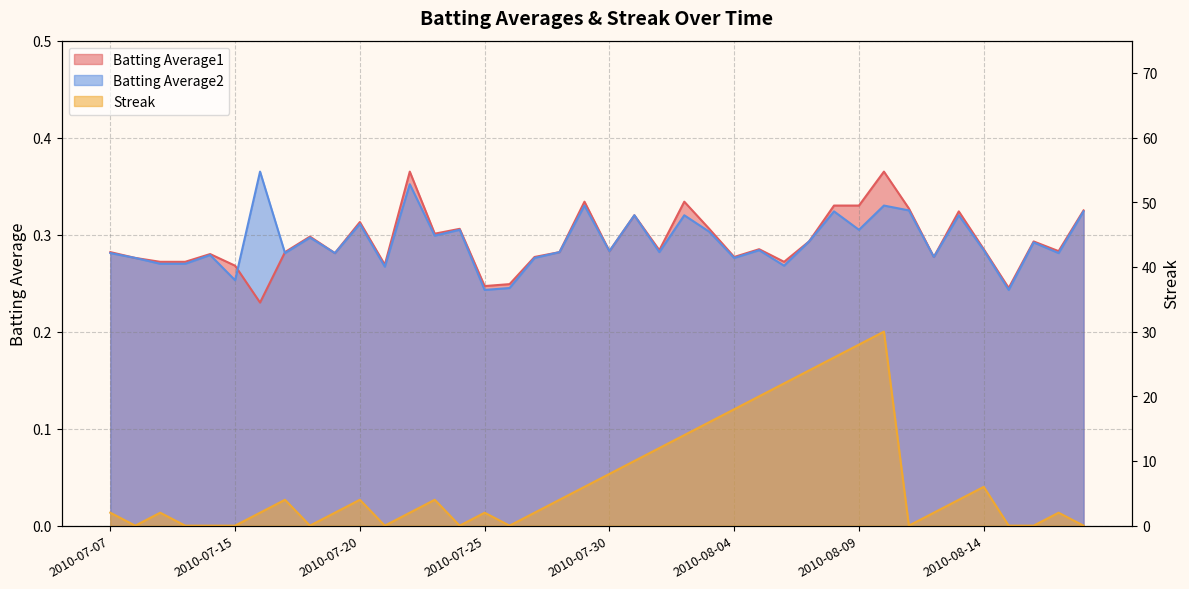

What is the label of the 16th point from the right?

2010-08-03